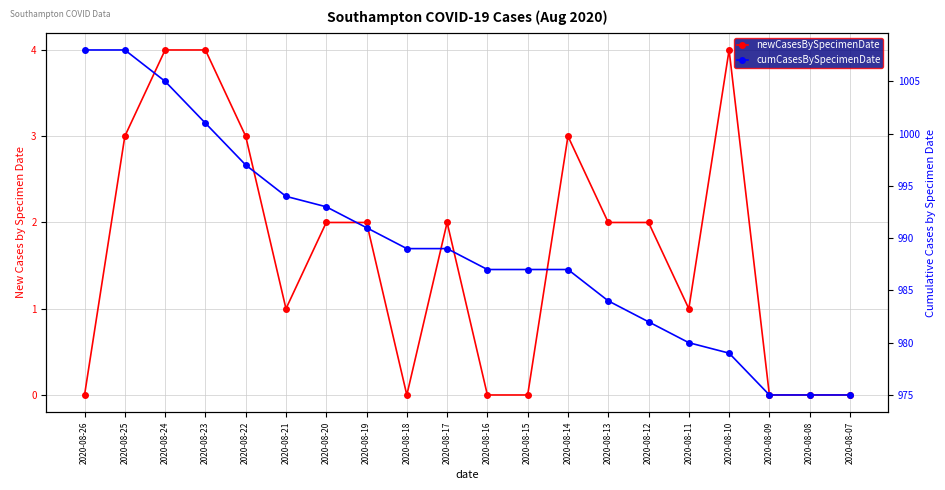

Which has a higher value, 2020-08-16 or 2020-08-10?

2020-08-10